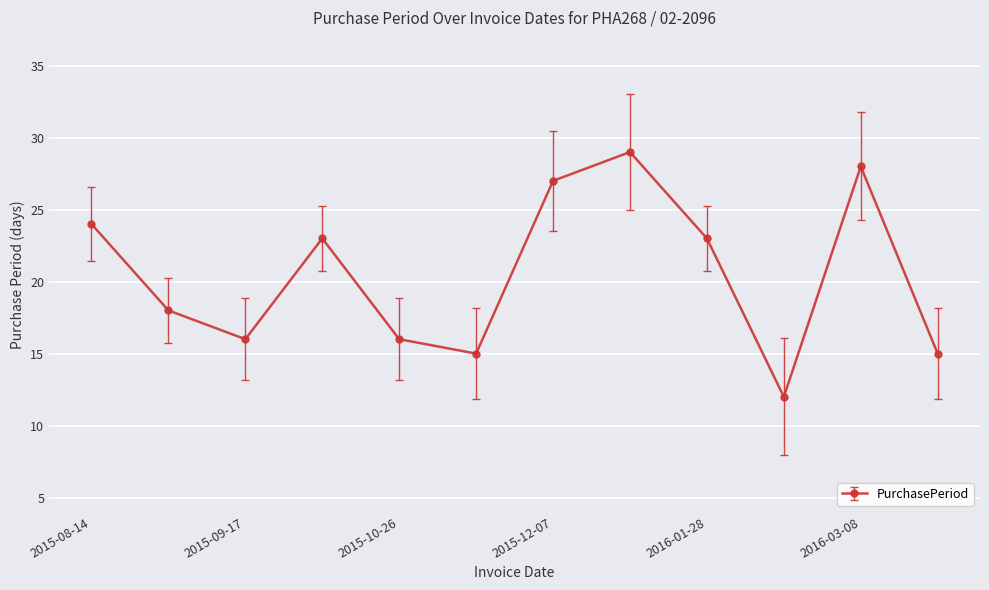

Is this an area chart (filled region under the line)?

No